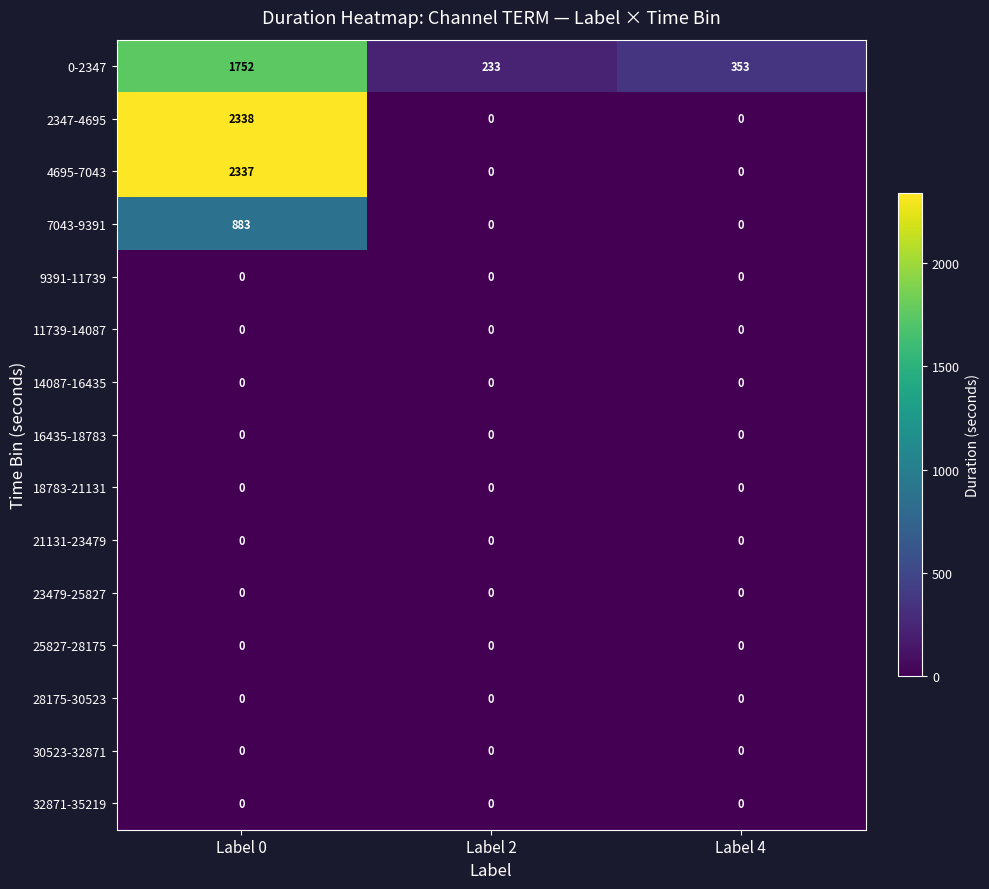

At how many categories does at least one series exceed 179?

3